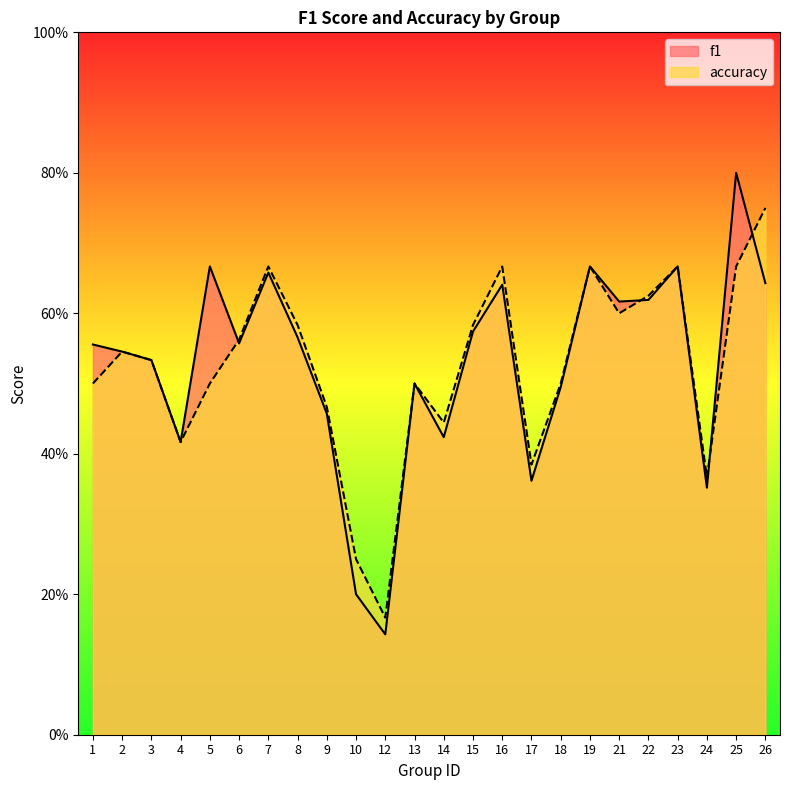

Which series ends up on top after the final intersection of f1 and accuracy?

accuracy